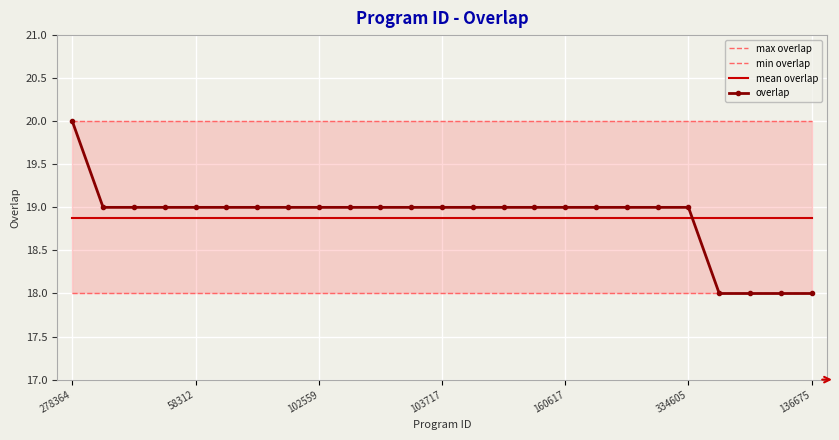

True or false: max overlap has more than 0 points higher than both neighbors.

False